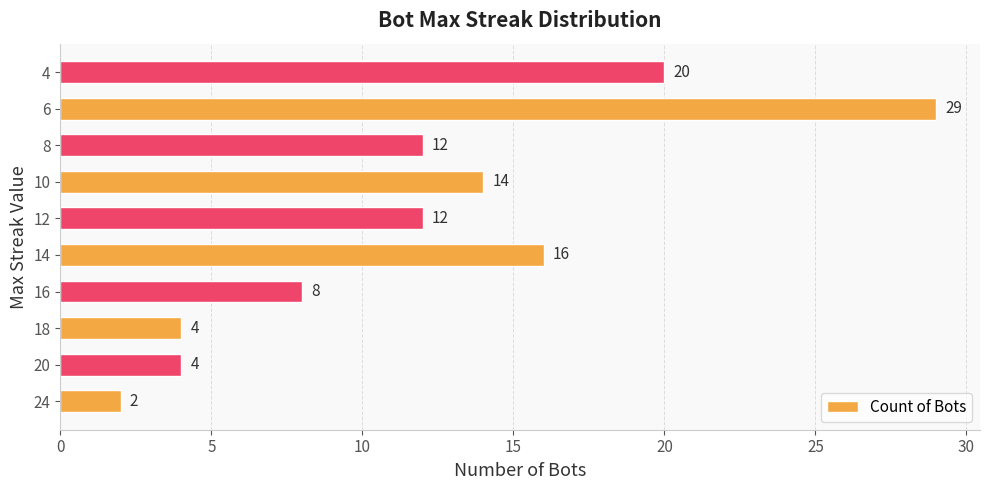

Reading top to bottom, transcribe all the data shown in this chart.

20	29	12	14	12	16	8	4	4	2